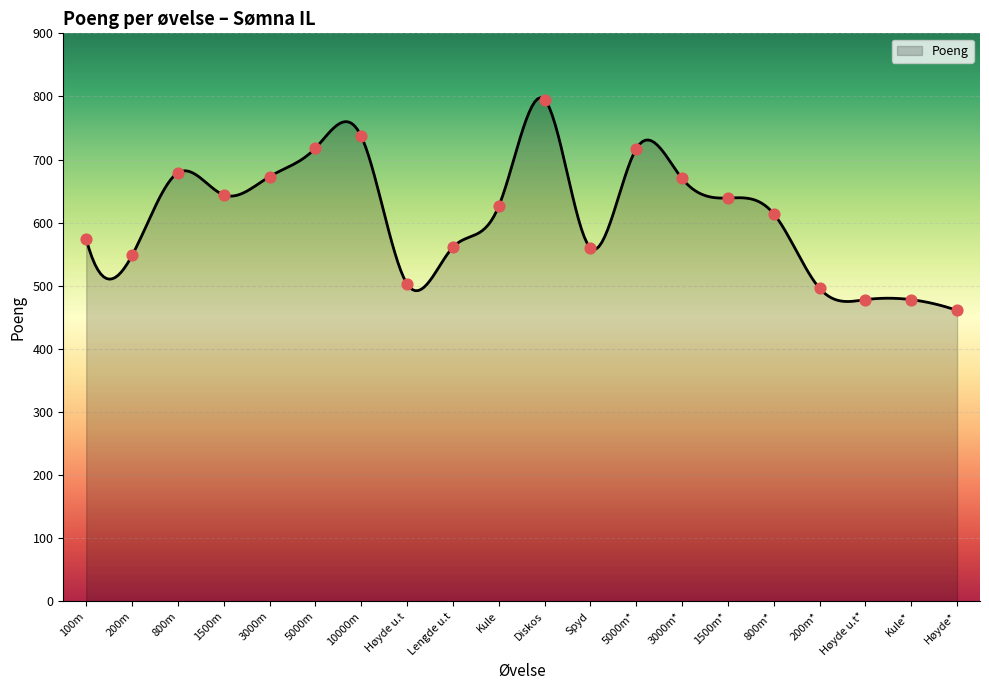

Which has a higher value, Kule or Kule*?

Kule